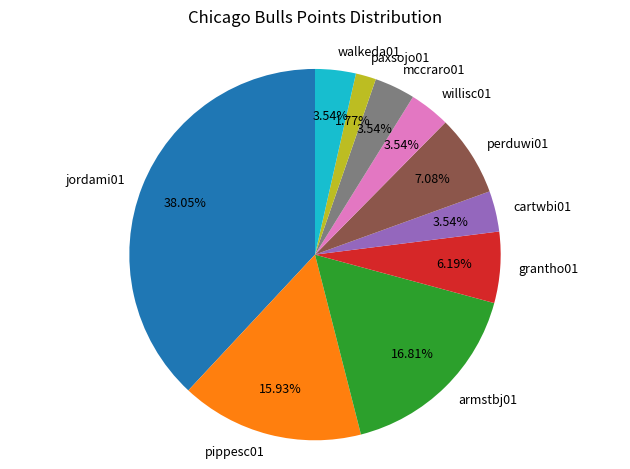

Between mccraro01 and pippesc01, which is larger?

pippesc01